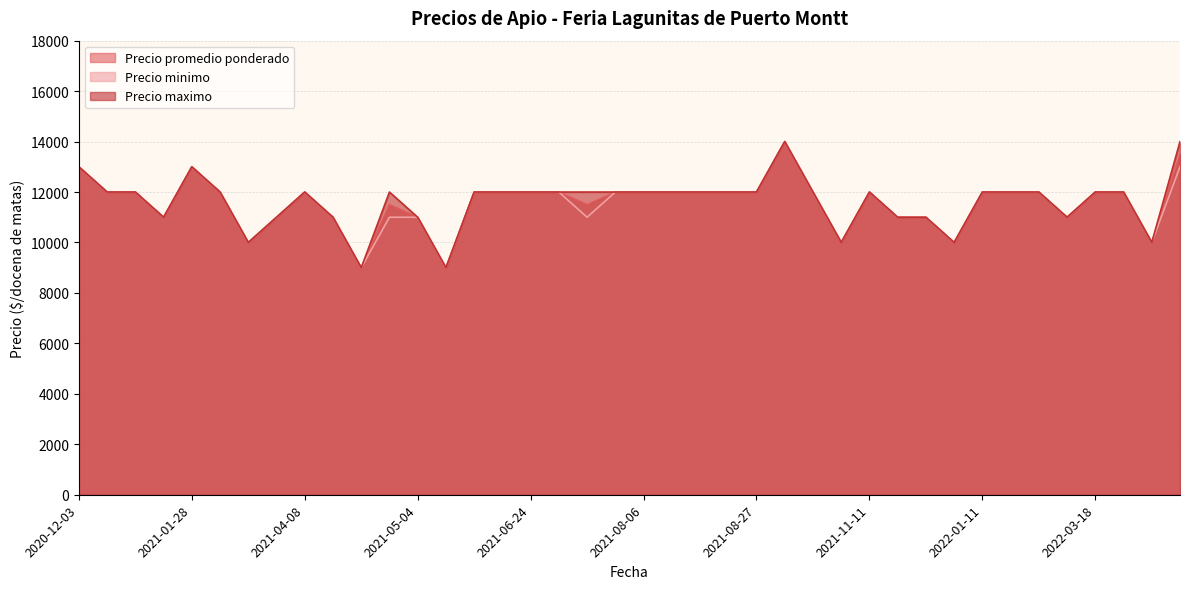

What is the difference between the maximum and minimum values in the Precio minimo series?

5000